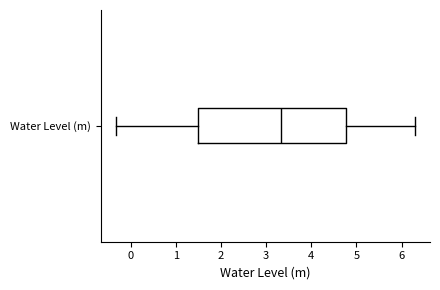

Where is the right edge of the box for Water Level (m) on the x-axis? The values are not printed on the chart, so give them approximately, as read against the axis.

4.8